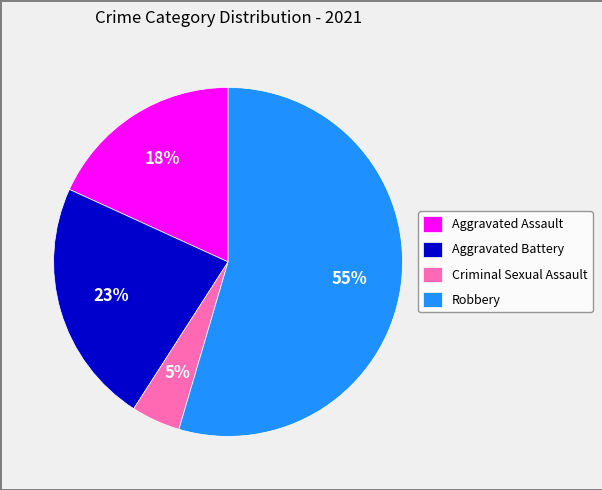

The Aggravated Battery slice represents 23% of the pie. True or false?

True